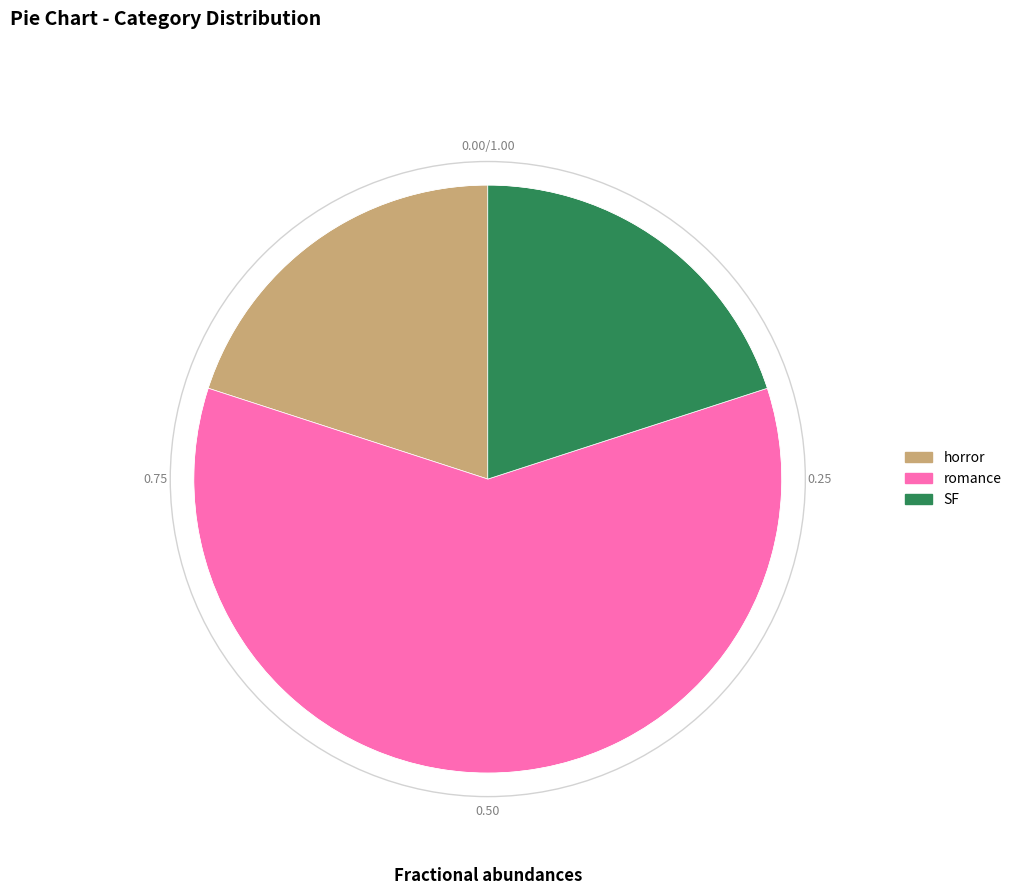

What is the largest slice in the pie chart?

romance